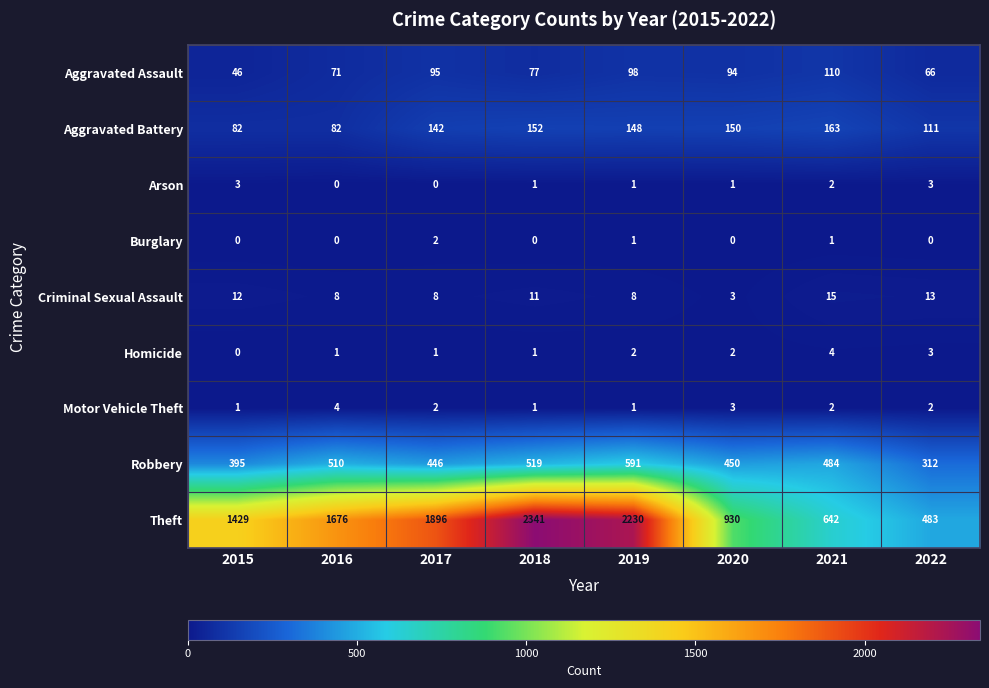

Where does the Aggravated Assault series first go above 94?

2017